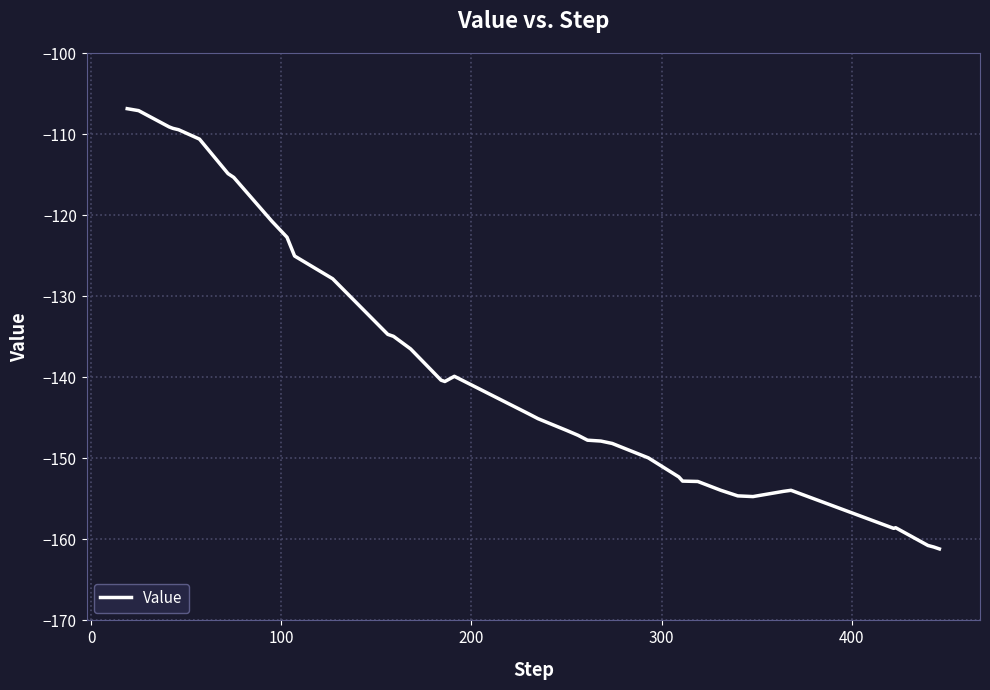

What is the greatest value displayed?

-106.9